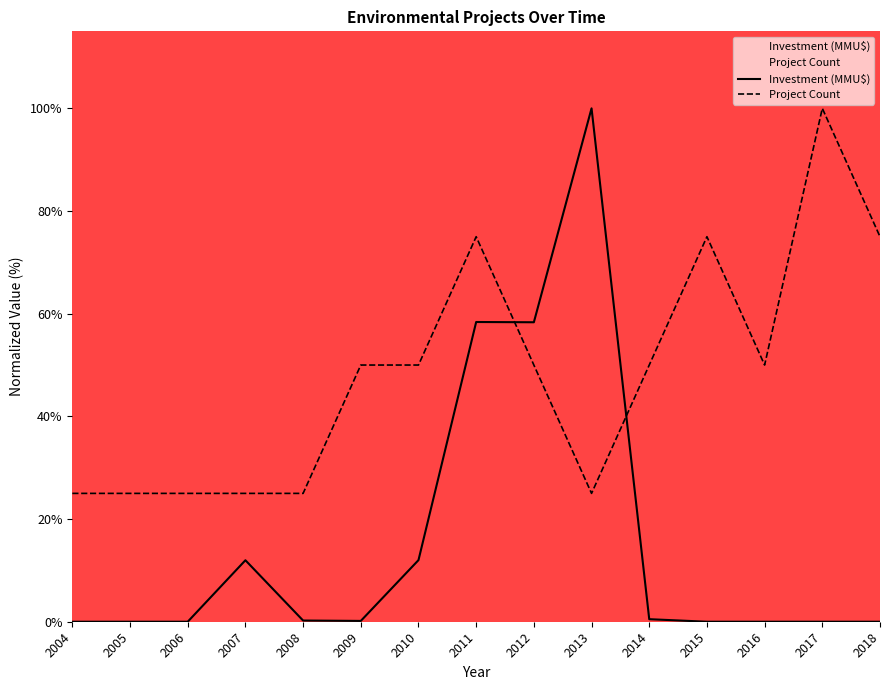

What is the difference between the maximum and minimum values in the Investment (MMU$) series?

100.0